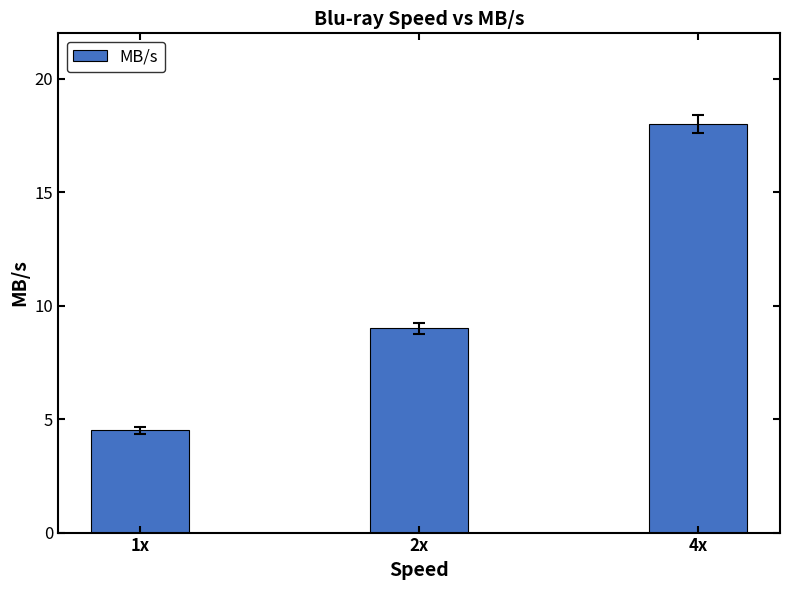

At which category does the chart reach its minimum across all series?

1x